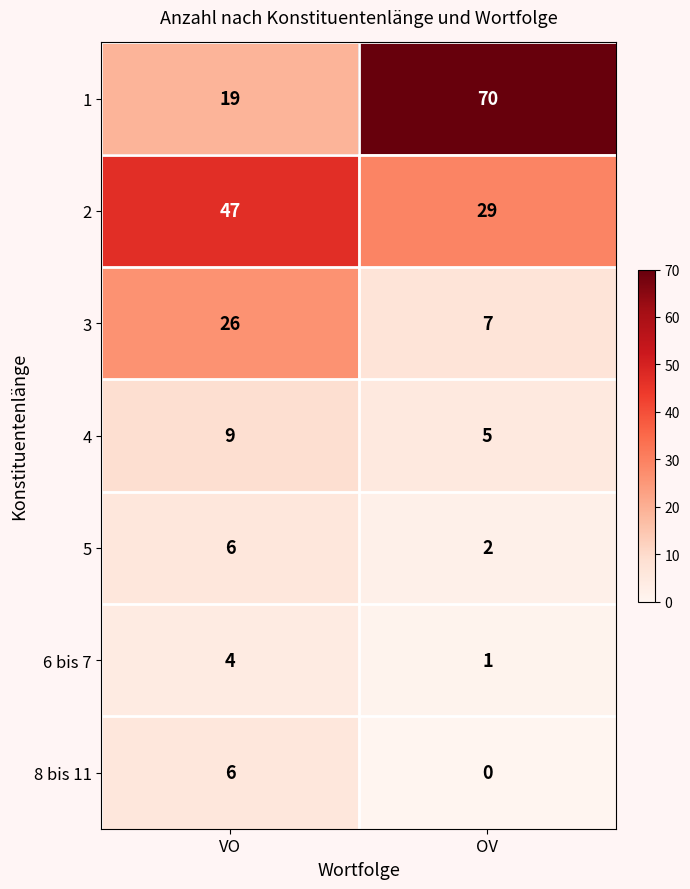

Which series changed the most between VO and OV?

1